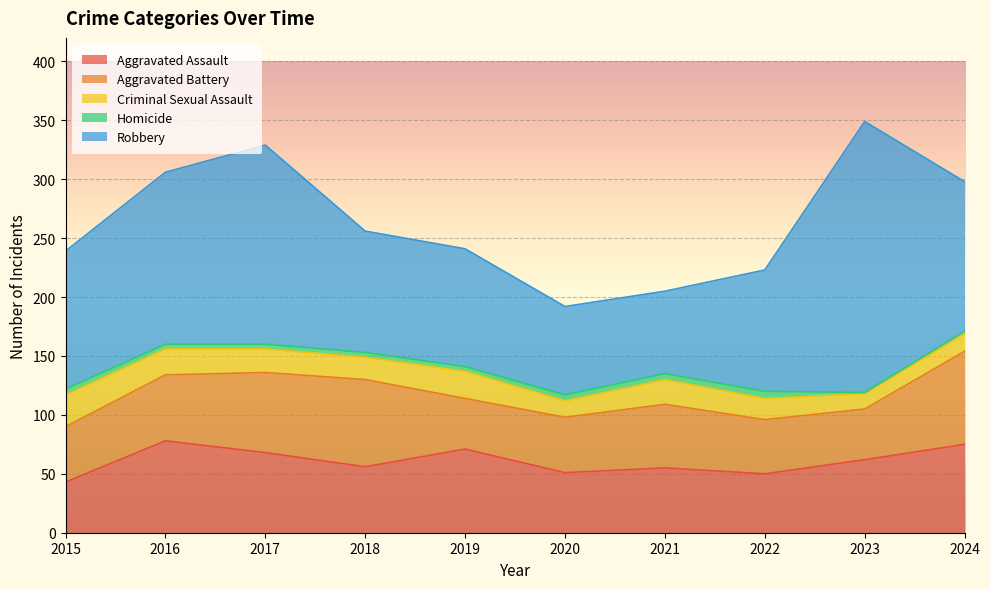

Which label corresponds to the smallest value in the chart?

2023